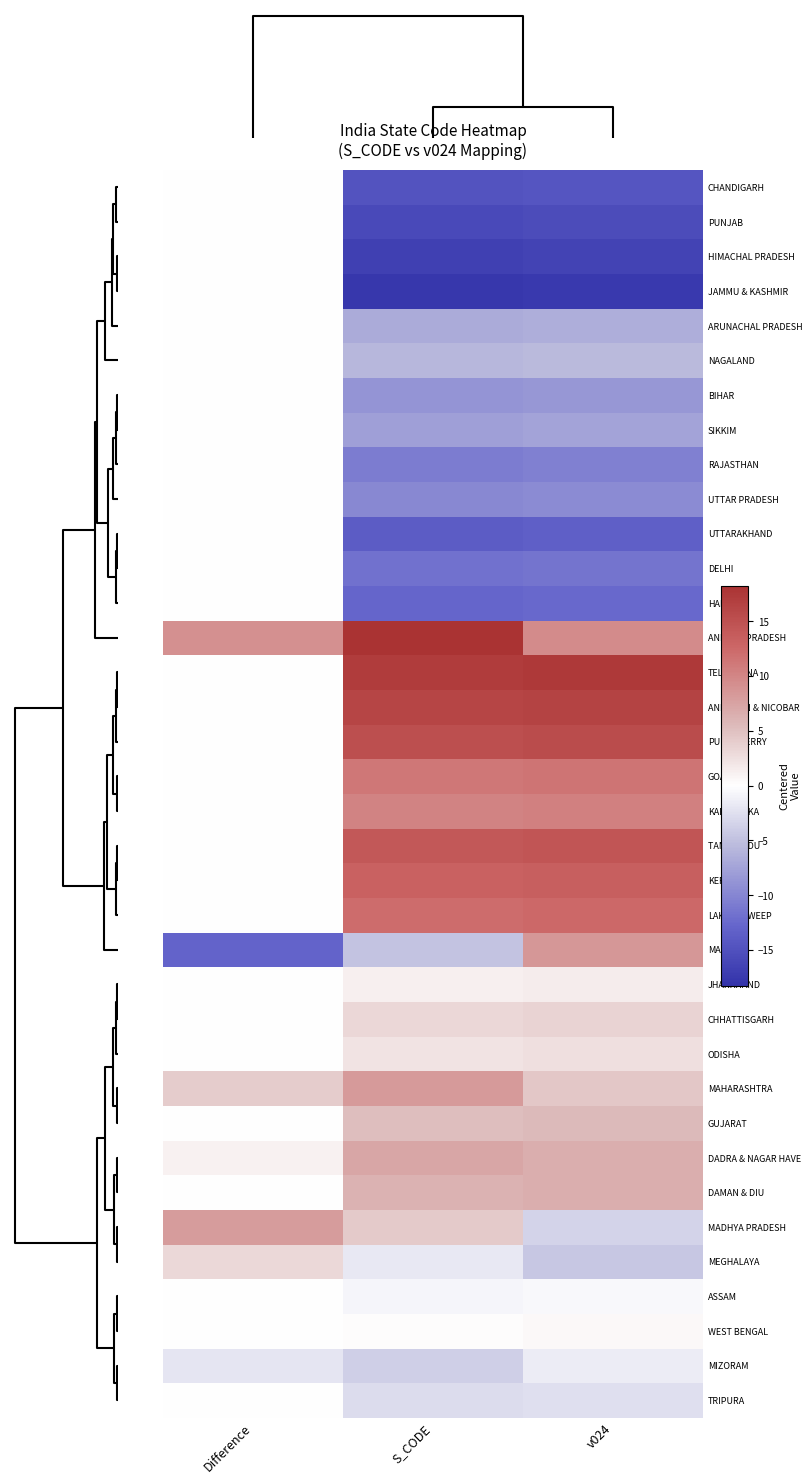

Reading left to right, list all the values displayed in this chart.

CHANDIGARH: Difference=0.0	S_CODE=-14.8	v024=-14.5
PUNJAB: Difference=0.0	S_CODE=-15.8	v024=-15.5
HIMACHAL PRADESH: Difference=0.0	S_CODE=-16.8	v024=-16.5
JAMMU & KASHMIR: Difference=0.0	S_CODE=-17.8	v024=-17.5
ARUNACHAL PRADESH: Difference=0.0	S_CODE=-6.8	v024=-6.5
NAGALAND: Difference=0.0	S_CODE=-5.8	v024=-5.5
BIHAR: Difference=0.0	S_CODE=-8.8	v024=-8.5
SIKKIM: Difference=0.0	S_CODE=-7.8	v024=-7.5
RAJASTHAN: Difference=0.0	S_CODE=-10.8	v024=-10.5
UTTAR PRADESH: Difference=0.0	S_CODE=-9.8	v024=-9.5
UTTARAKHAND: Difference=0.0	S_CODE=-13.8	v024=-13.5
DELHI: Difference=0.0	S_CODE=-11.8	v024=-11.5
HARYANA: Difference=0.0	S_CODE=-12.8	v024=-12.5
ANDHRA PRADESH: Difference=9.0	S_CODE=18.2	v024=9.5
TELANGANA: Difference=0.0	S_CODE=17.2	v024=17.5
ANDAMAN & NICOBAR: Difference=0.0	S_CODE=16.2	v024=16.5
PUDUCHERRY: Difference=0.0	S_CODE=15.2	v024=15.5
GOA: Difference=0.0	S_CODE=11.2	v024=11.5
KARNATAKA: Difference=0.0	S_CODE=10.2	v024=10.5
TAMIL NADU: Difference=0.0	S_CODE=14.2	v024=14.5
KERALA: Difference=0.0	S_CODE=13.2	v024=13.5
LAKSHADWEEP: Difference=0.0	S_CODE=12.2	v024=12.5
MANIPUR: Difference=-13.0	S_CODE=-4.8	v024=8.5
JHARKHAND: Difference=0.0	S_CODE=1.2	v024=1.5
CHHATTISGARH: Difference=0.0	S_CODE=3.2	v024=3.5
ODISHA: Difference=0.0	S_CODE=2.2	v024=2.5
MAHARASHTRA: Difference=4.0	S_CODE=8.2	v024=4.5
GUJARAT: Difference=0.0	S_CODE=5.2	v024=5.5
DADRA & NAGAR HAVE: Difference=1.0	S_CODE=7.2	v024=6.5
DAMAN & DIU: Difference=0.0	S_CODE=6.2	v024=6.5
MADHYA PRADESH: Difference=8.0	S_CODE=4.2	v024=-3.5
MEGHALAYA: Difference=3.0	S_CODE=-1.8	v024=-4.5
ASSAM: Difference=0.0	S_CODE=-0.8	v024=-0.5
WEST BENGAL: Difference=0.0	S_CODE=0.2	v024=0.5
MIZORAM: Difference=-2.0	S_CODE=-3.8	v024=-1.5
TRIPURA: Difference=0.0	S_CODE=-2.8	v024=-2.5